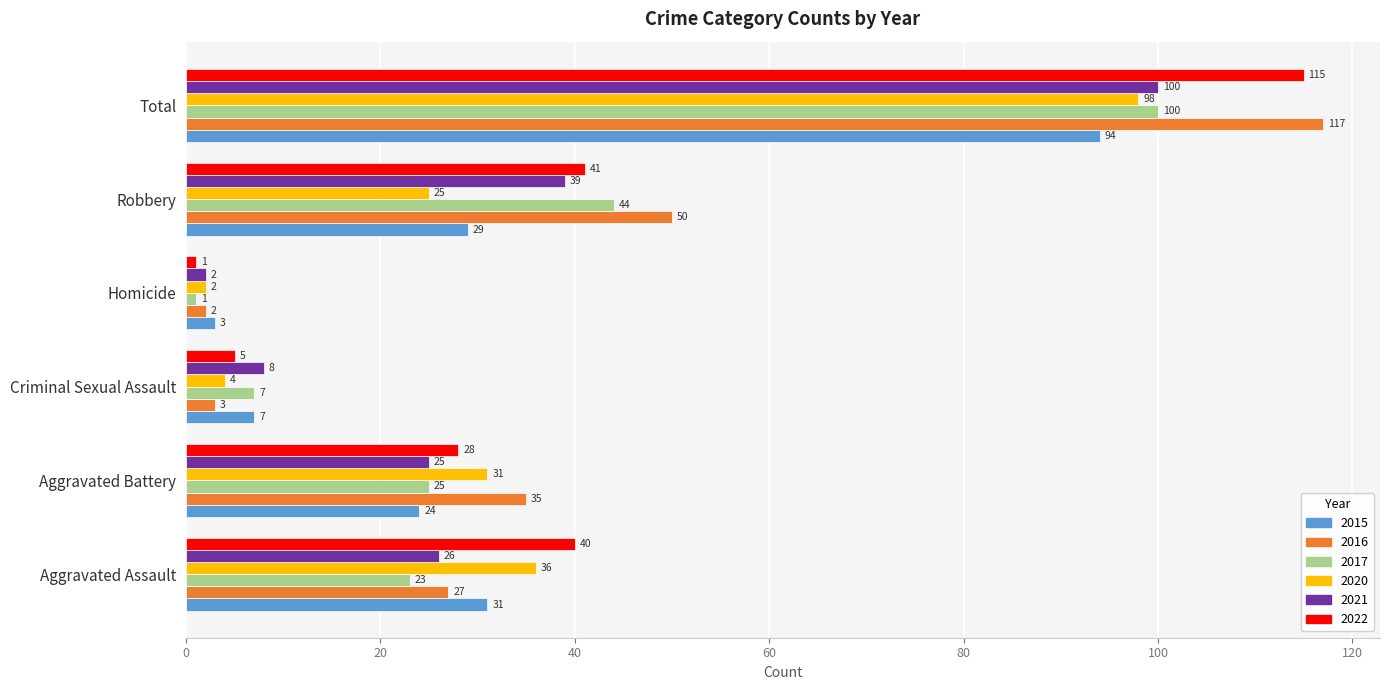

Between Criminal Sexual Assault and Robbery, which series saw the biggest shift?

2016